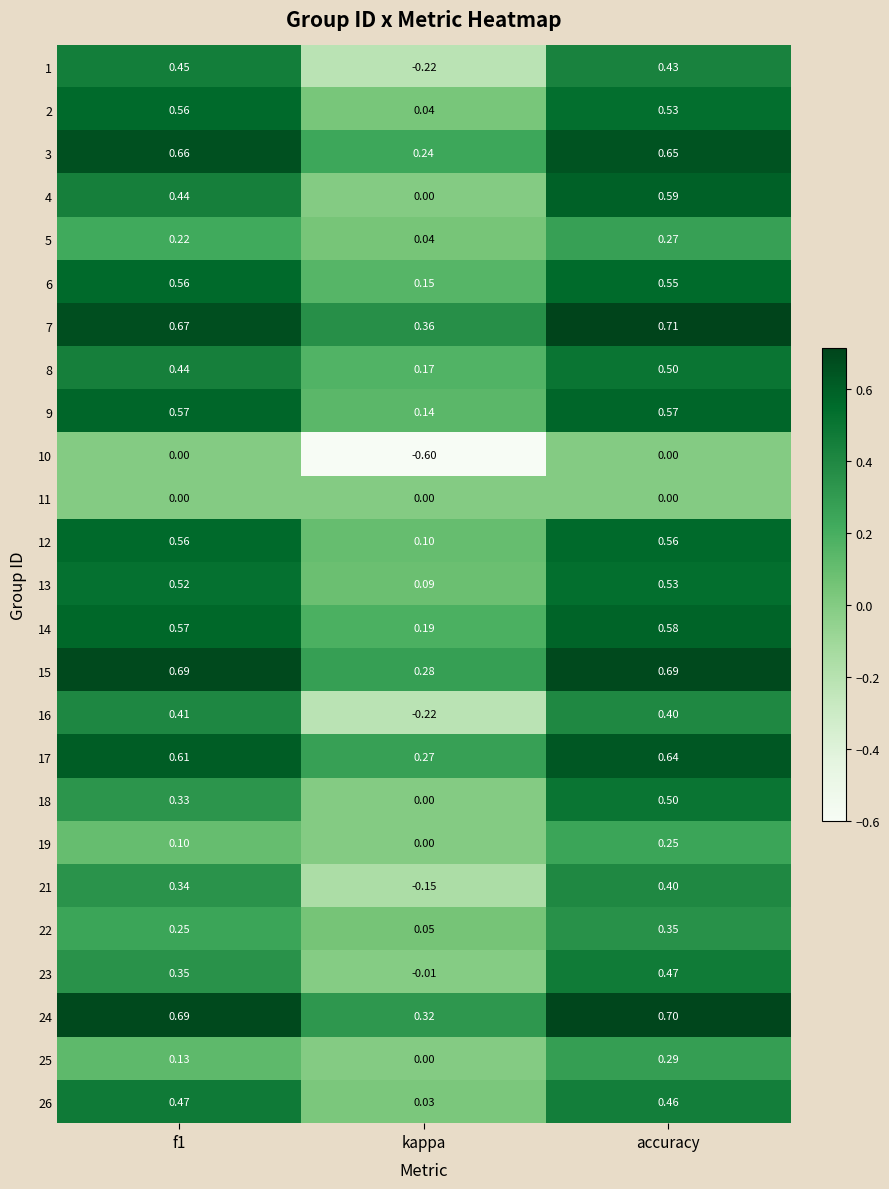

Where is 19 nearest to the value 0?

kappa